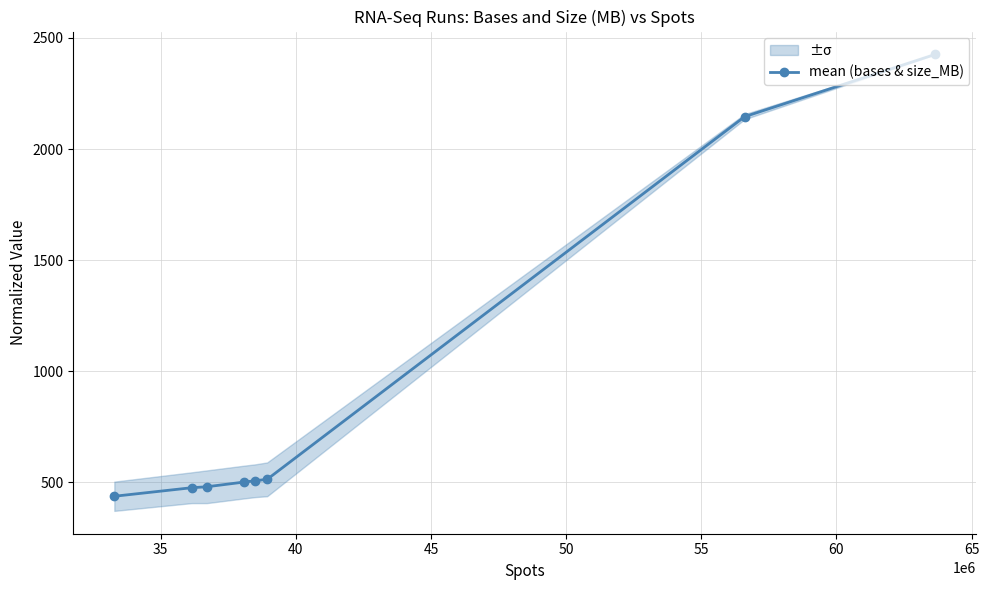

True or false: mean (bases & size_MB) has more than 2 points higher than both neighbors.

False